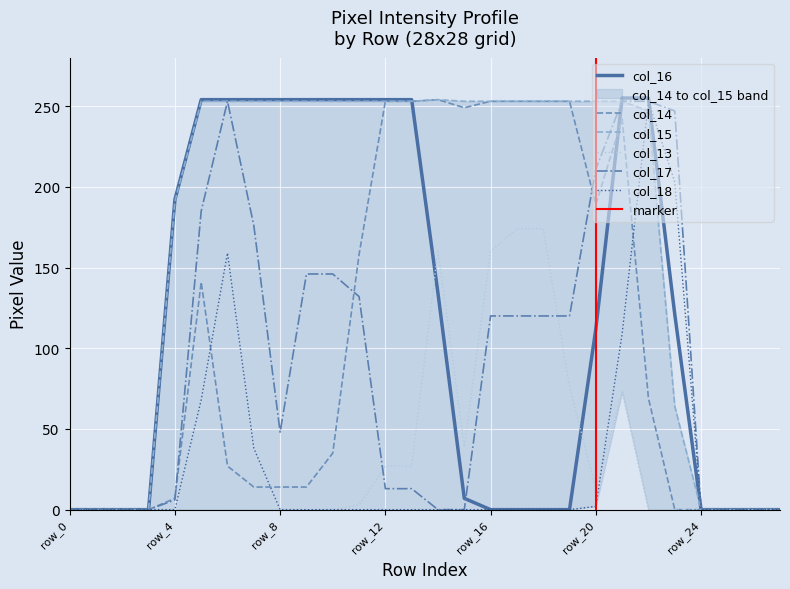

Is it true that col_16 equals 0 at row_16?

True